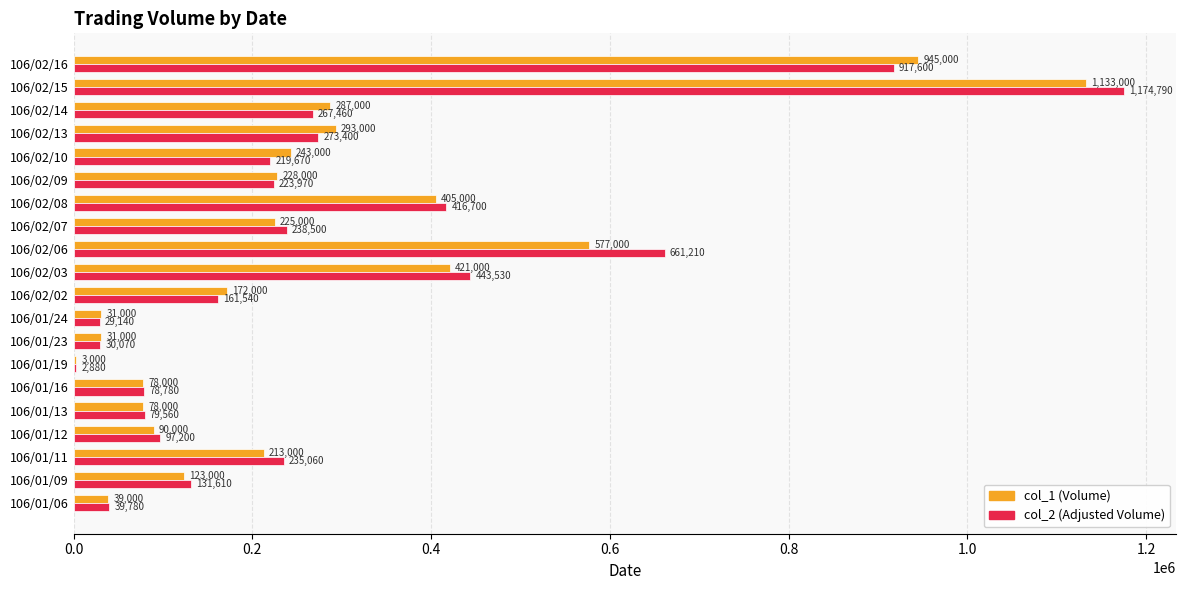

What is the total value across all series at 106/01/13?

157560